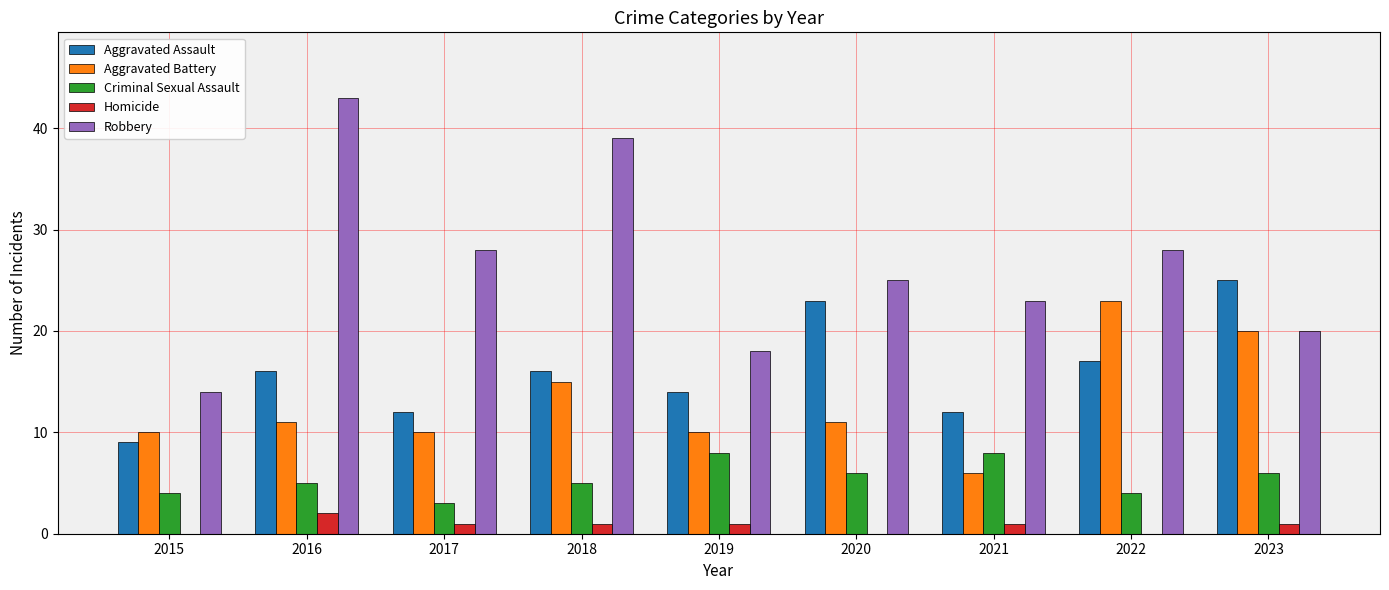

Are the bars horizontal?

No